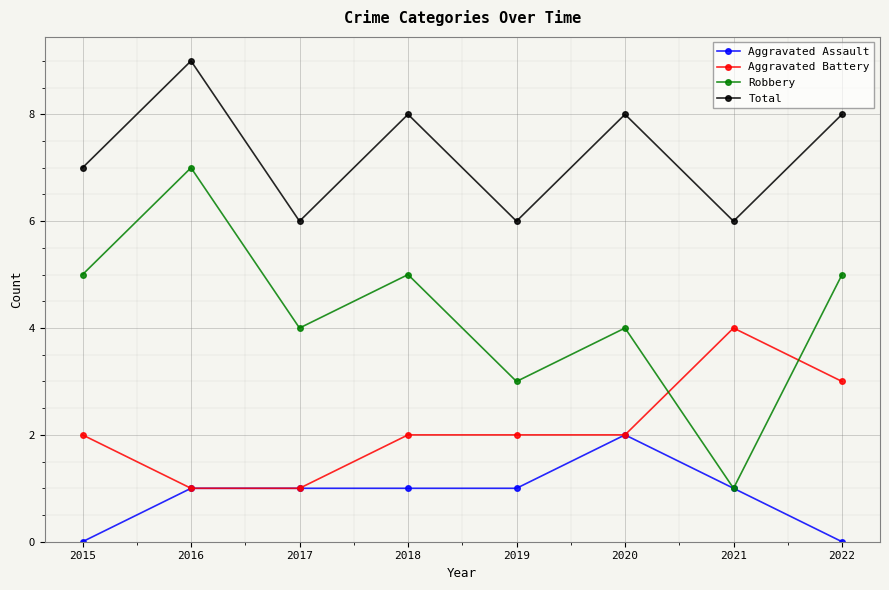

List the series in order of their overall mean, lowest first.

Aggravated Assault, Aggravated Battery, Robbery, Total